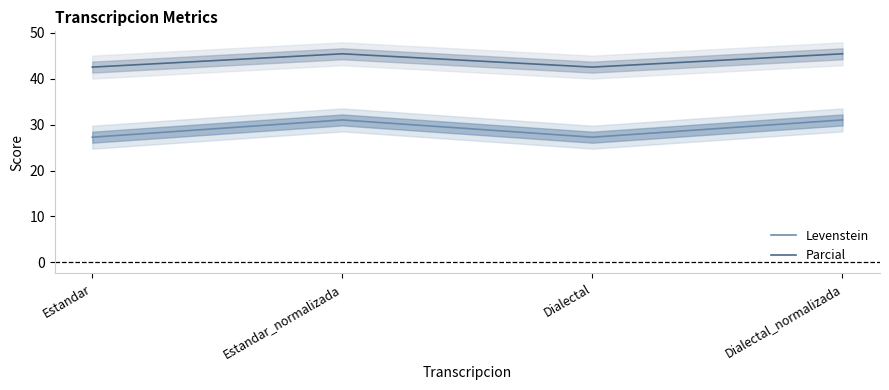

What is the value of the Parcial point at the 1st from the left?

42.6